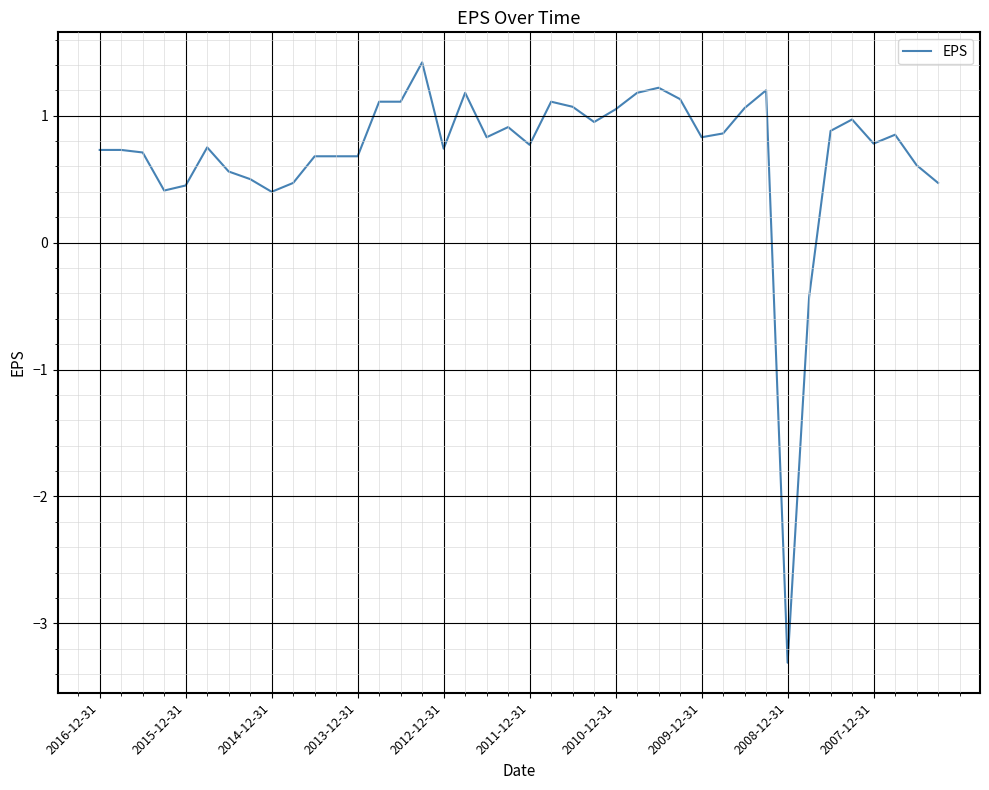

What is the difference between the maximum and minimum values?

4.7